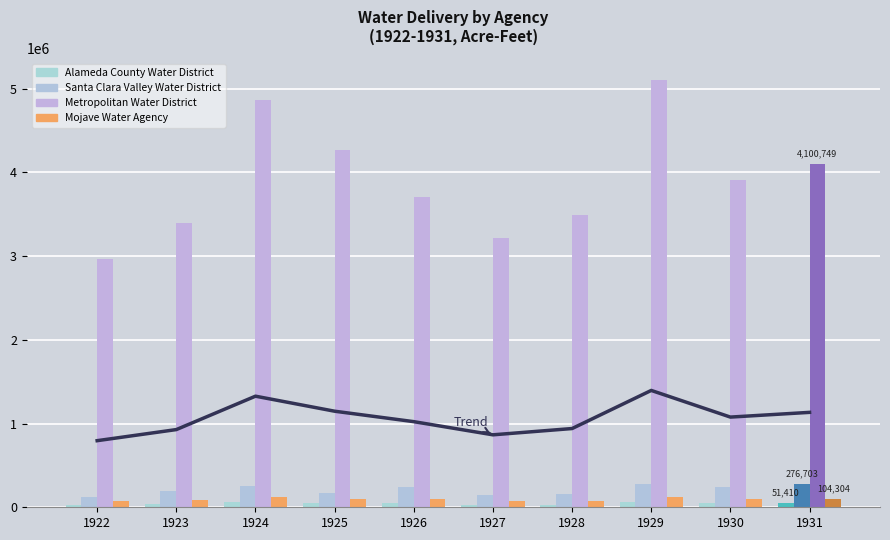

Rank the categories by Alameda County Water District value from lowest to highest.

1928, 1922, 1927, 1923, 1925, 1930, 1926, 1931, 1924, 1929